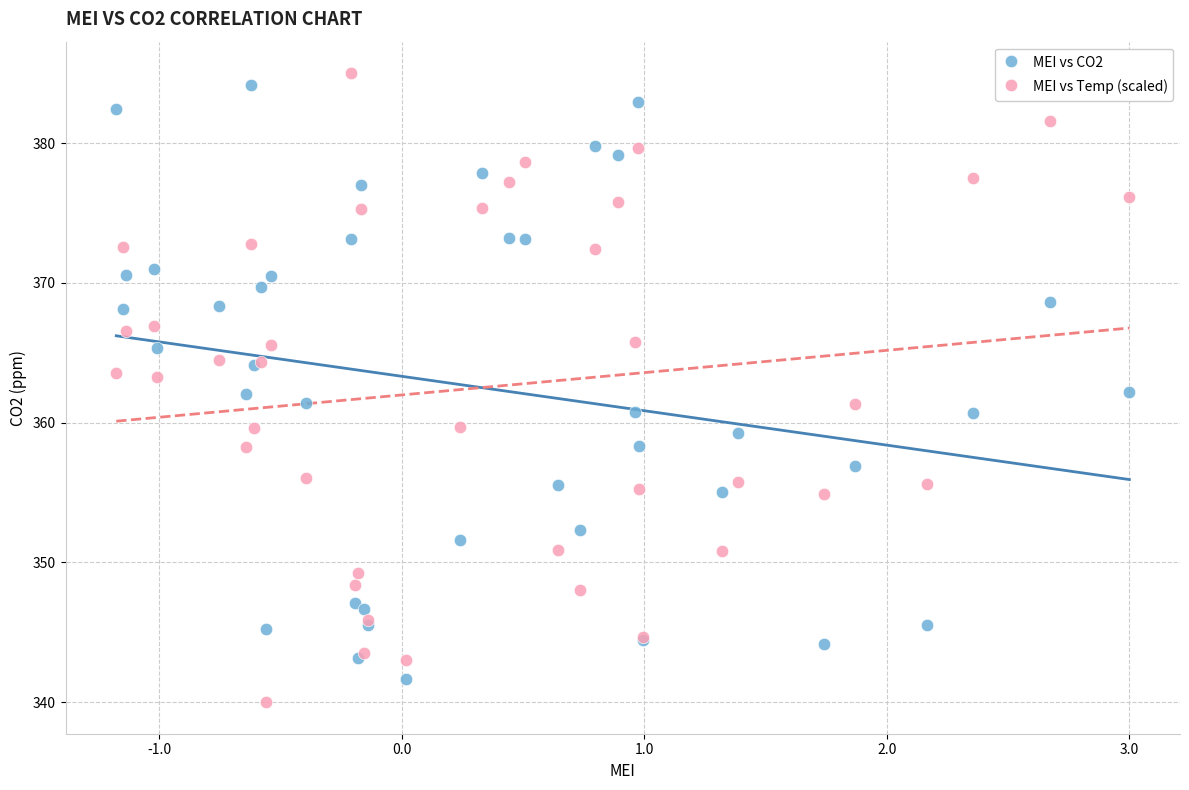

Which series contains the highest Y value?

MEI vs Temp (scaled)